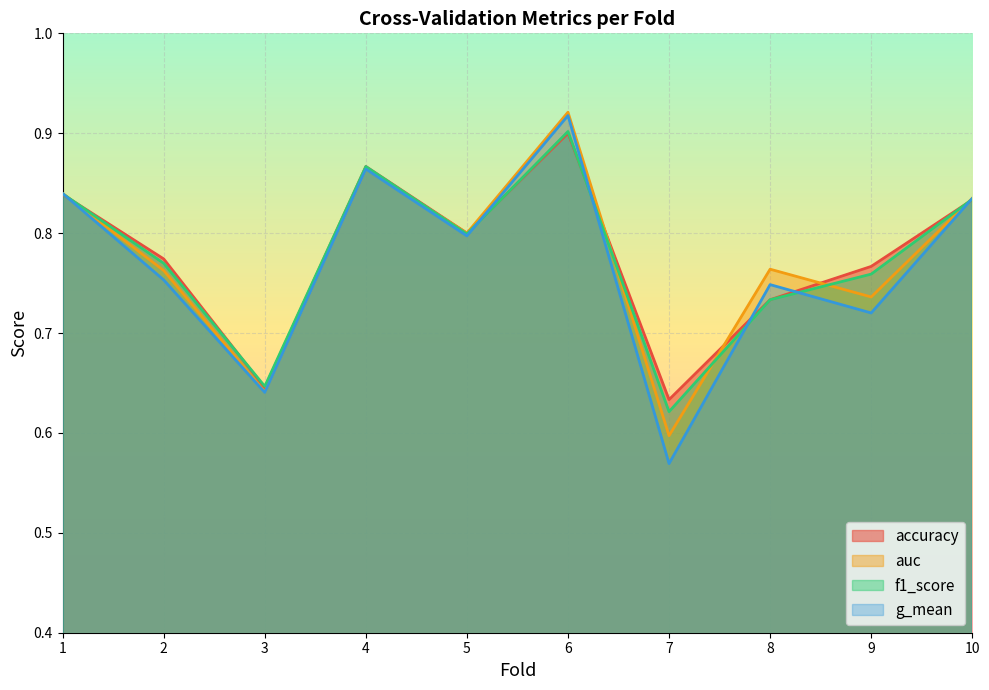

What is the minimum value for accuracy?

0.6